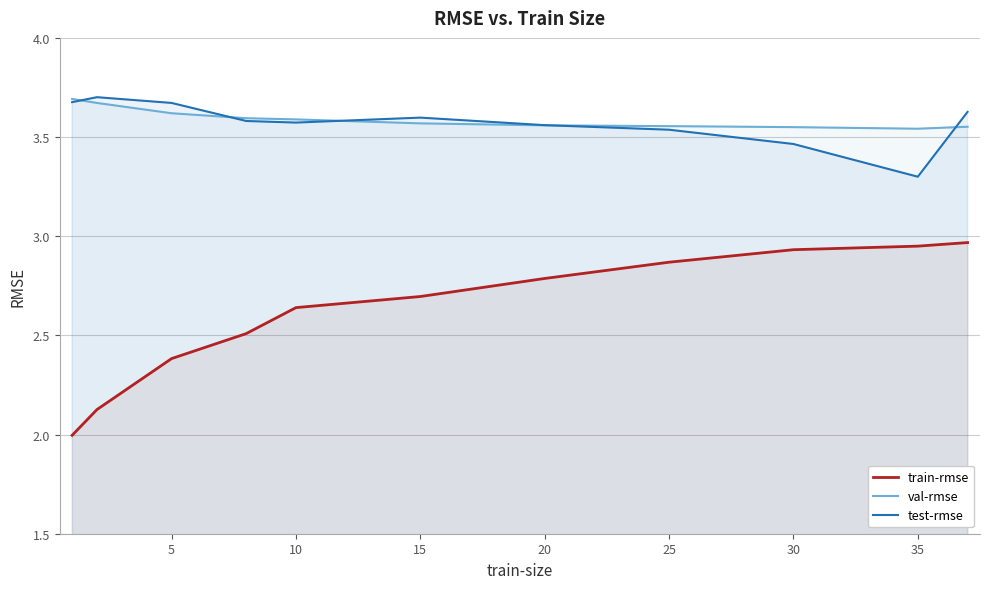

What is the difference between the maximum and second lowest values in the val-rmse series?

0.1